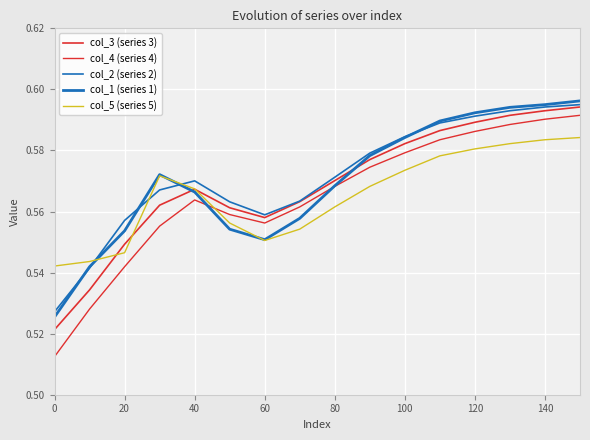

Does the chart have visible grid lines?

Yes